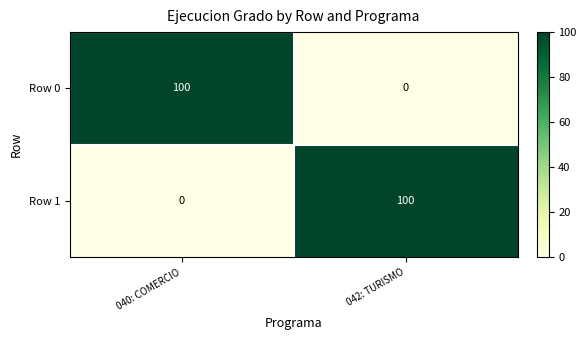

The value of Row 0 at 042: TURISMO is 0. True or false?

True